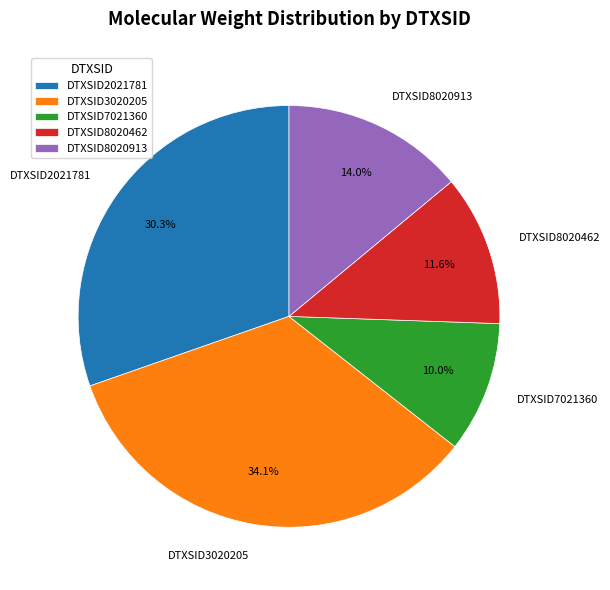

To the nearest percent, what portion does DTXSID3020205 represent?

34%